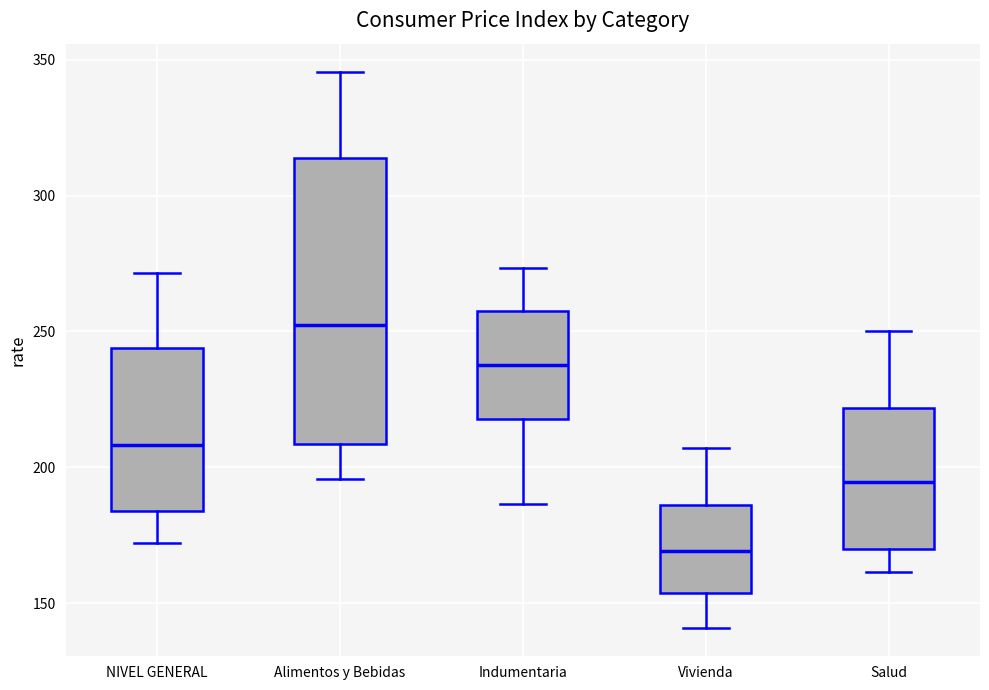

Reading left to right, read every box against the y-axis: the position of its median line, the range the box covers, and the ends of its whiskers. The values are not printed on the chart, so give them approximately, as read against the axis.

NIVEL GENERAL: median 210, box 185 to 245, whiskers 170 to 270
Alimentos y Bebidas: median 250, box 210 to 315, whiskers 195 to 345
Indumentaria: median 240, box 220 to 260, whiskers 185 to 275
Vivienda: median 170, box 155 to 185, whiskers 140 to 205
Salud: median 195, box 170 to 220, whiskers 160 to 250